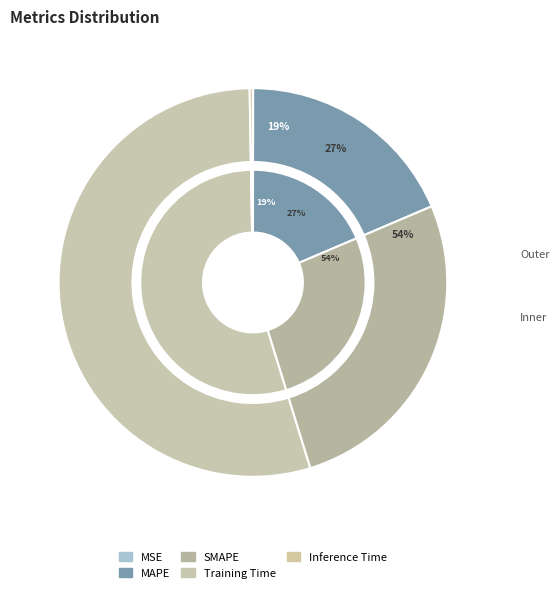

What portion of the pie excludes MAPE?

81.4%